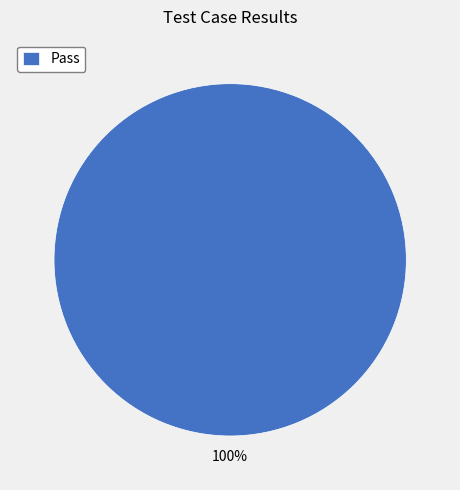

The Pass slice represents 100% of the pie. True or false?

True